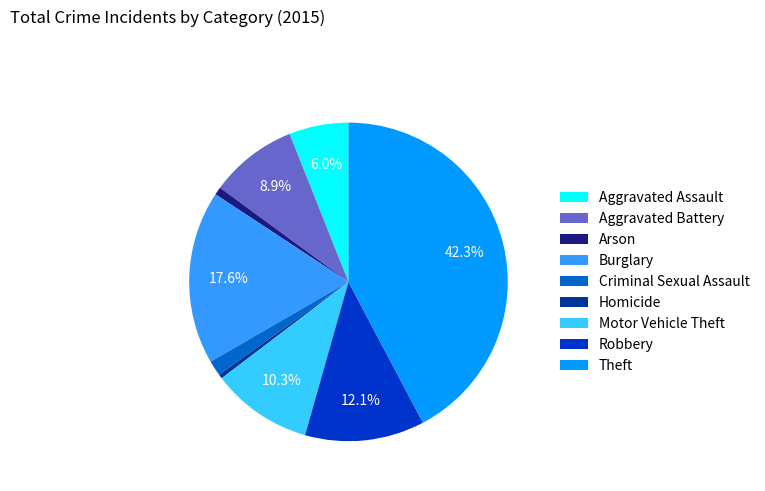

To the nearest percent, what portion does Arson represent?

1%